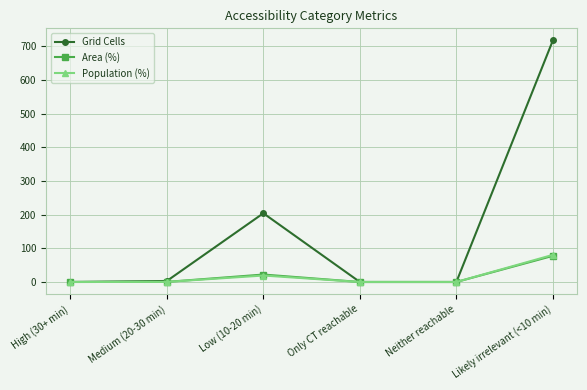

Which series has the widest spread of values?

Grid Cells